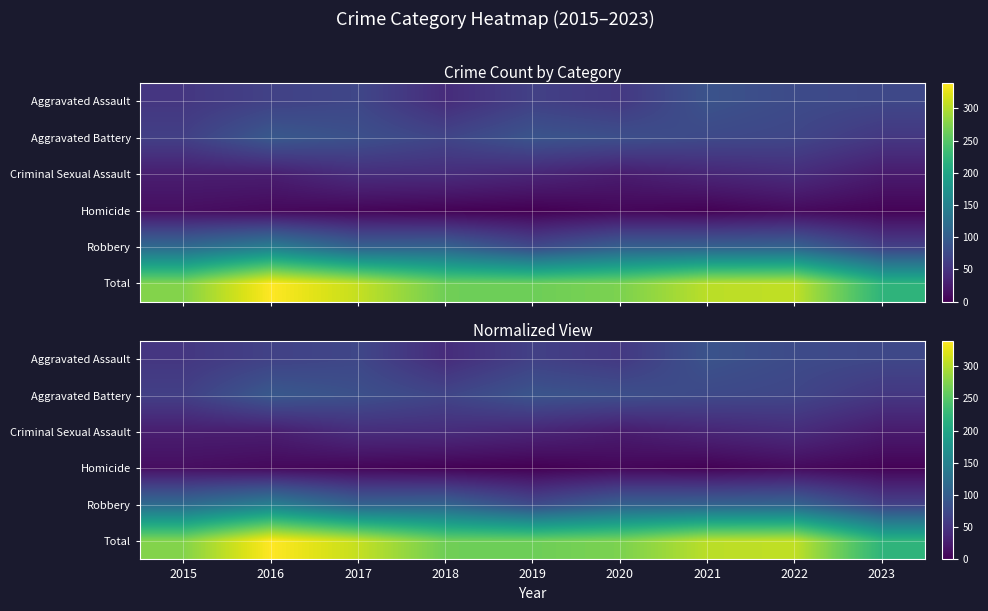

What is the difference between the second highest and second lowest values in the Aggravated Battery series?

24